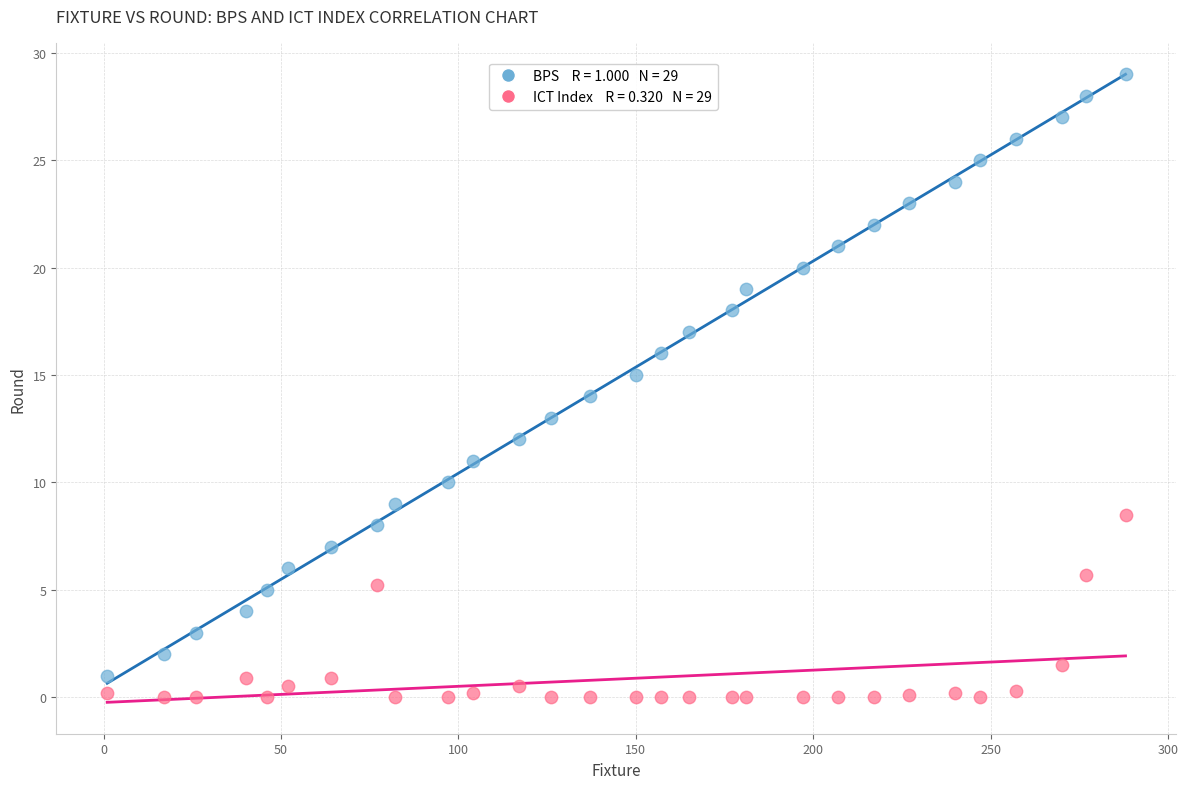

Across all data points, what is the range of X values (max minus min)?

287.0